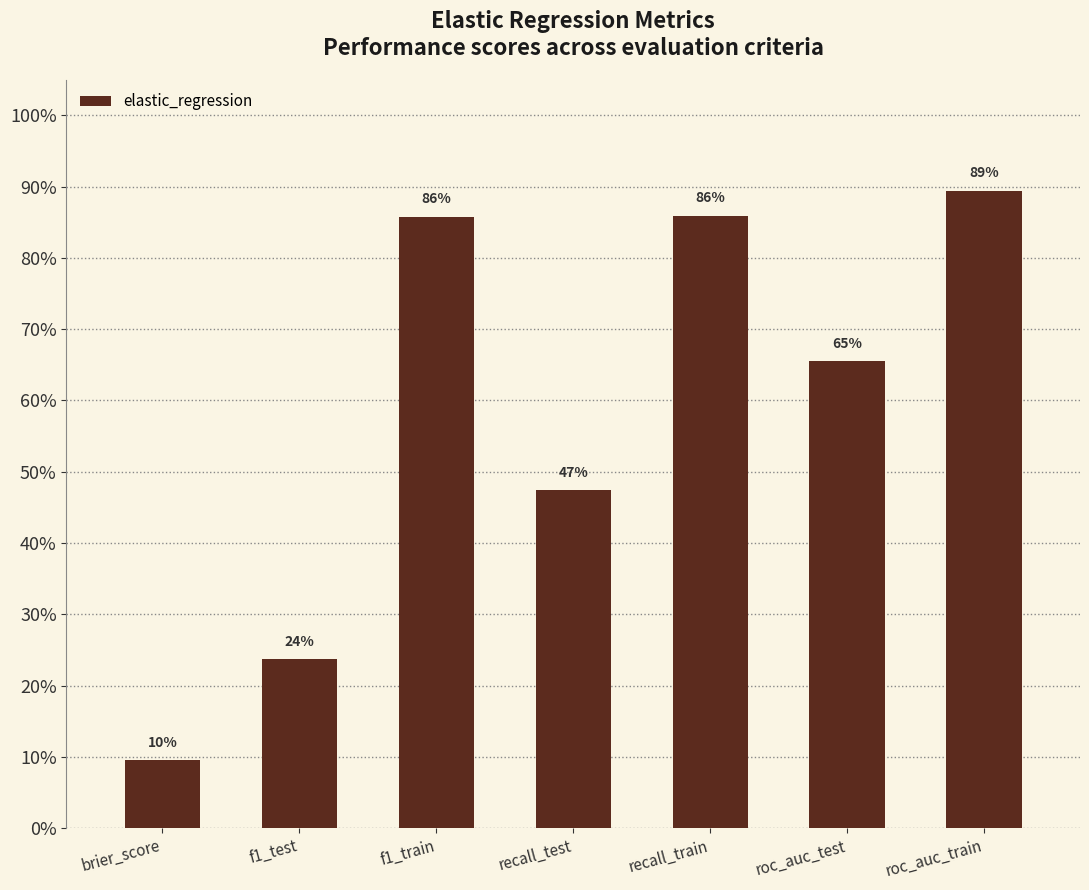

True or false: the data shows 1.0 at roc_auc_test.

False